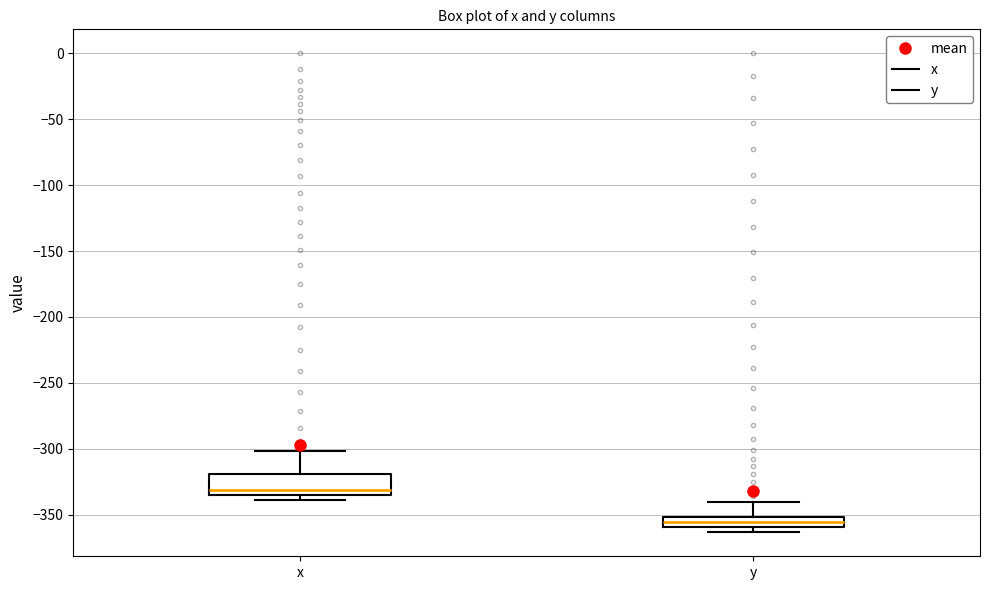

Reading left to right, read every box against the y-axis: the position of its median line, the range the box covers, and the ends of its whiskers. The values are not printed on the chart, so give them approximately, as read against the axis.

x: median -330, box -335 to -320, whiskers -340 to -300
y: median -355, box -360 to -350, whiskers -365 to -340